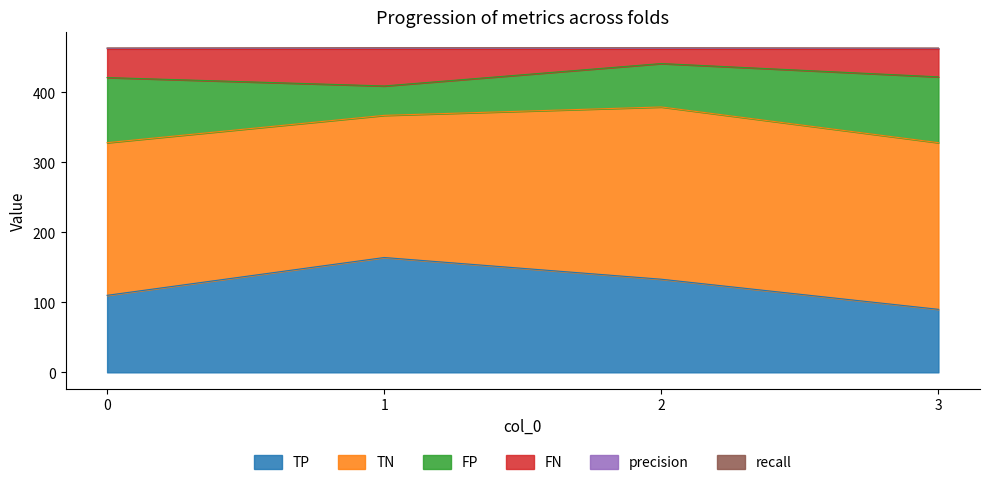

What is the total value across all series at 0?

463.3